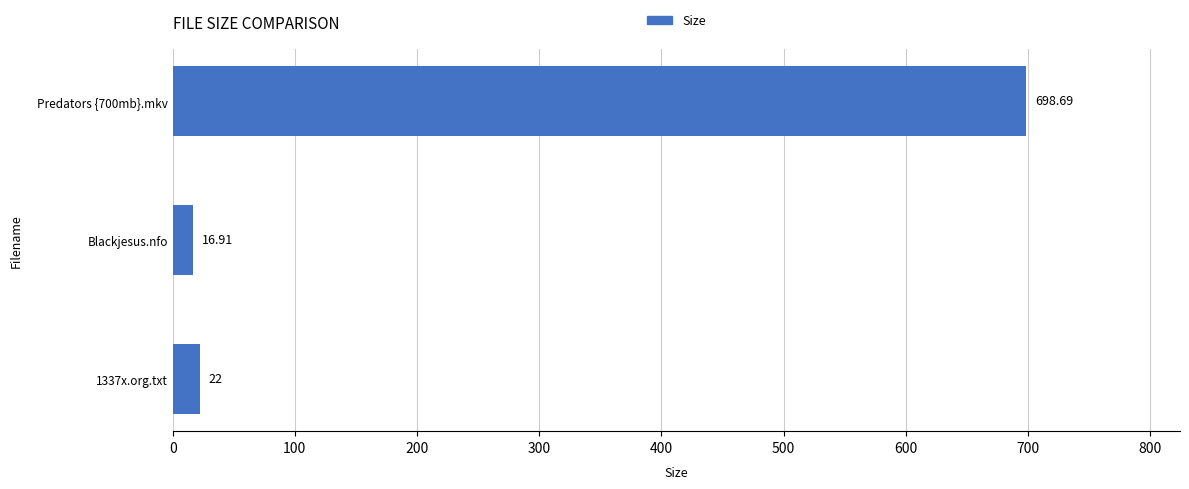

What is the difference between the maximum and minimum values?

681.8